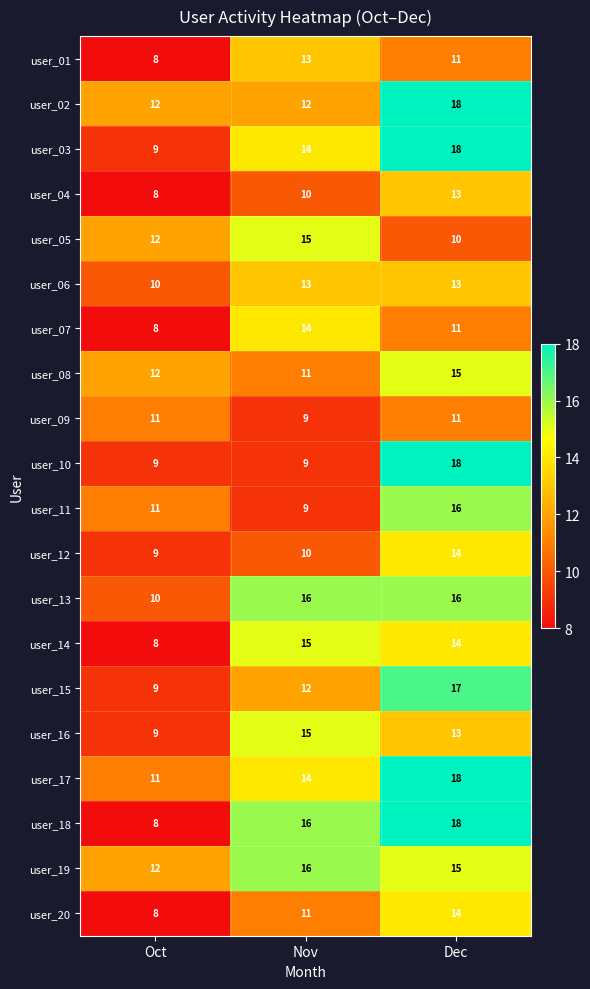

Which series changed the most between Nov and Dec?

user_10